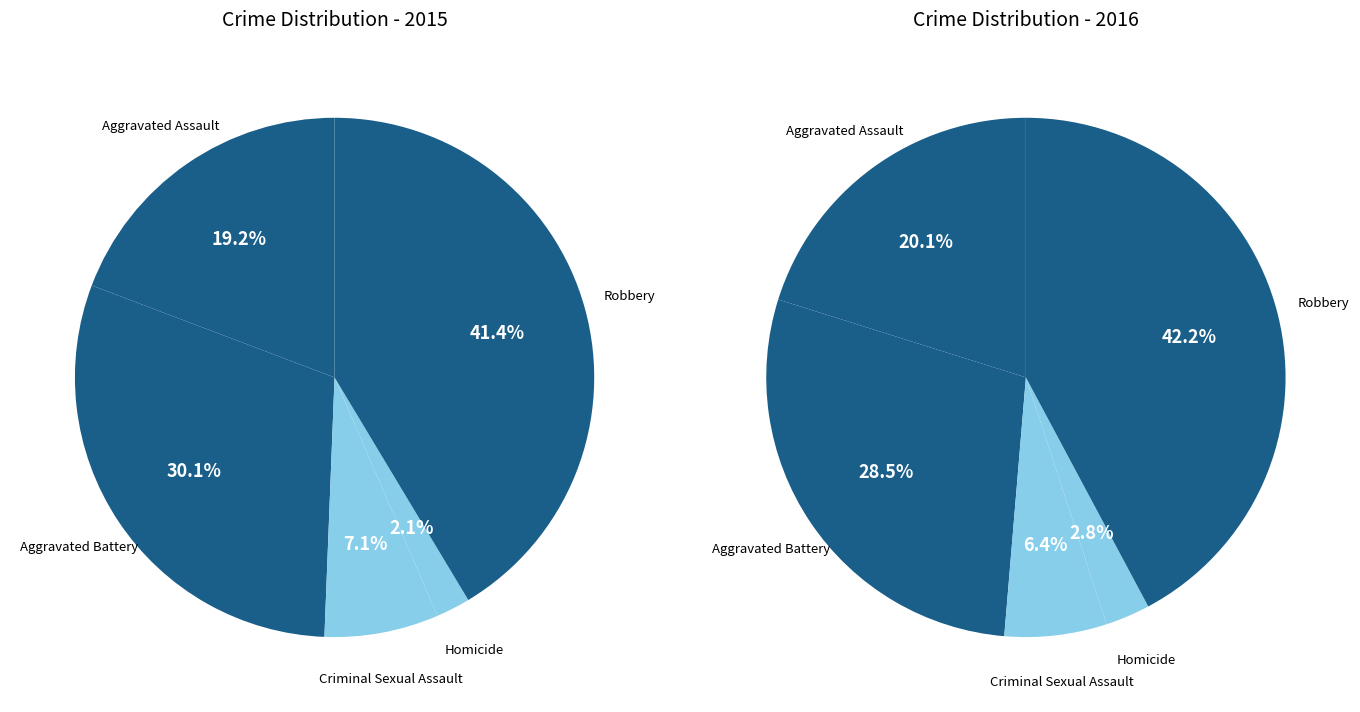

To the nearest percent, what is the average slice percentage?

20%